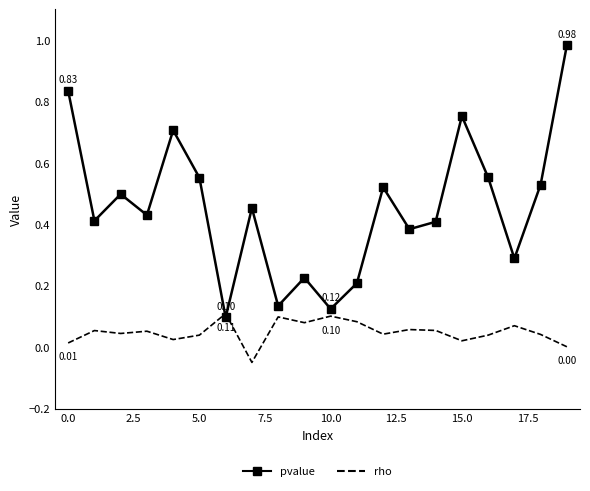

What are all the series names shown in the legend?

pvalue, rho